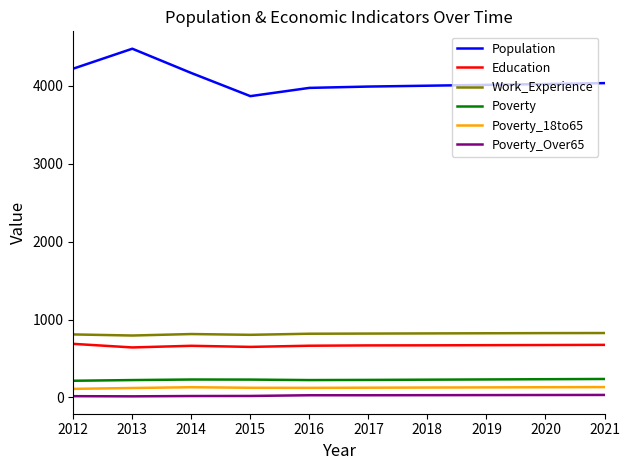

True or false: Poverty_18to65 and Education intersect in this chart.

False